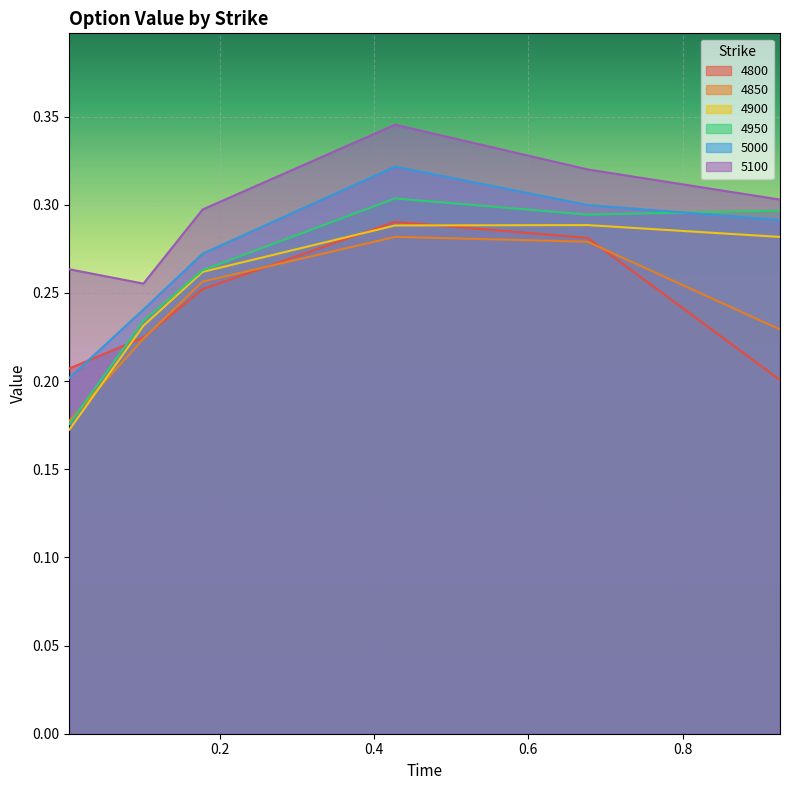

True or false: 4950 has more than 0 points higher than both neighbors.

True